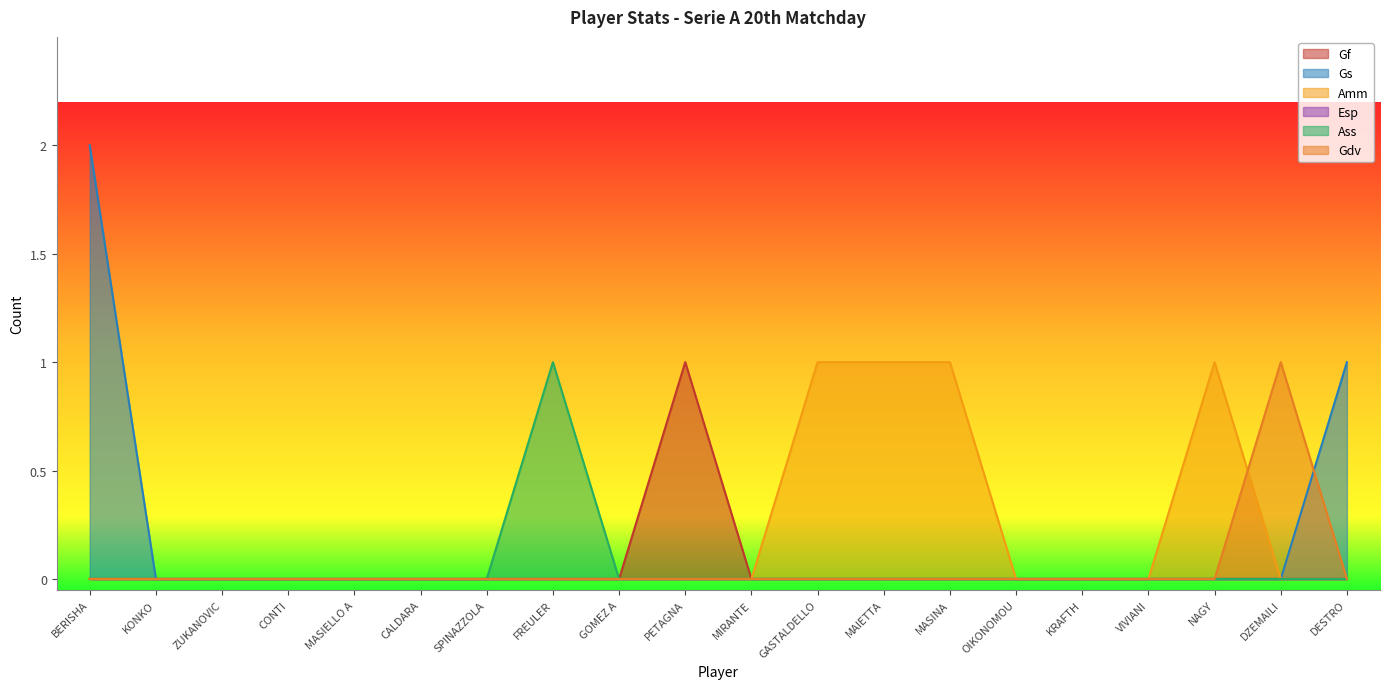

Which series has the largest range (max minus min)?

Gs